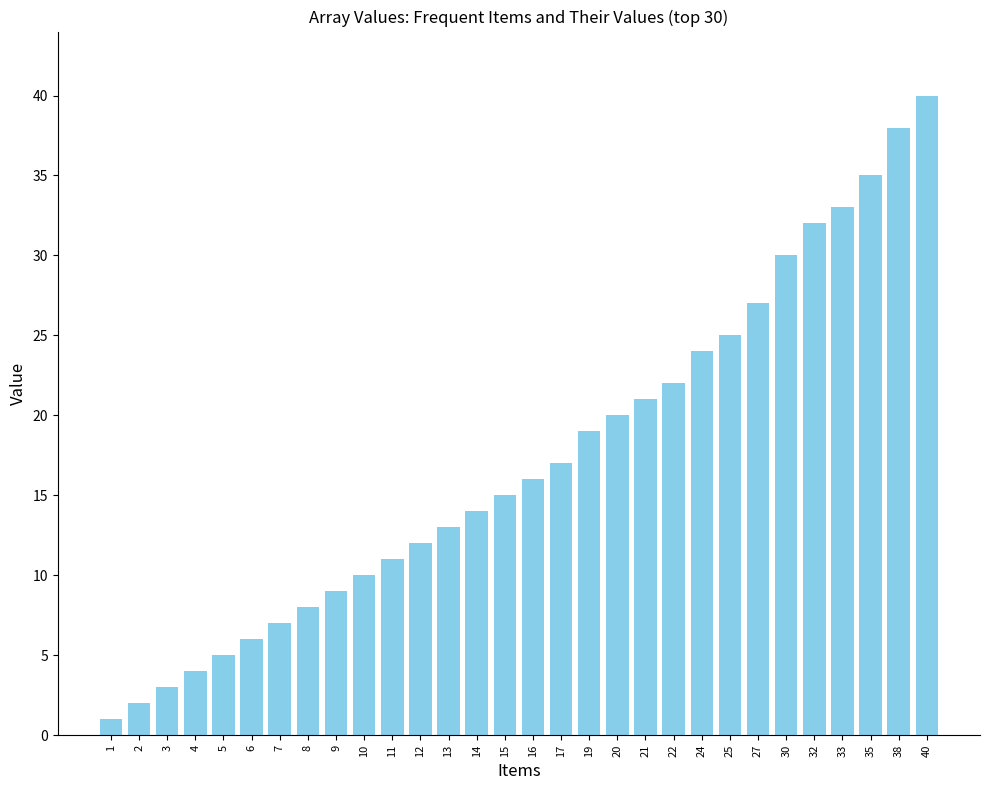

Is it true that the value at 9 is 9?

True